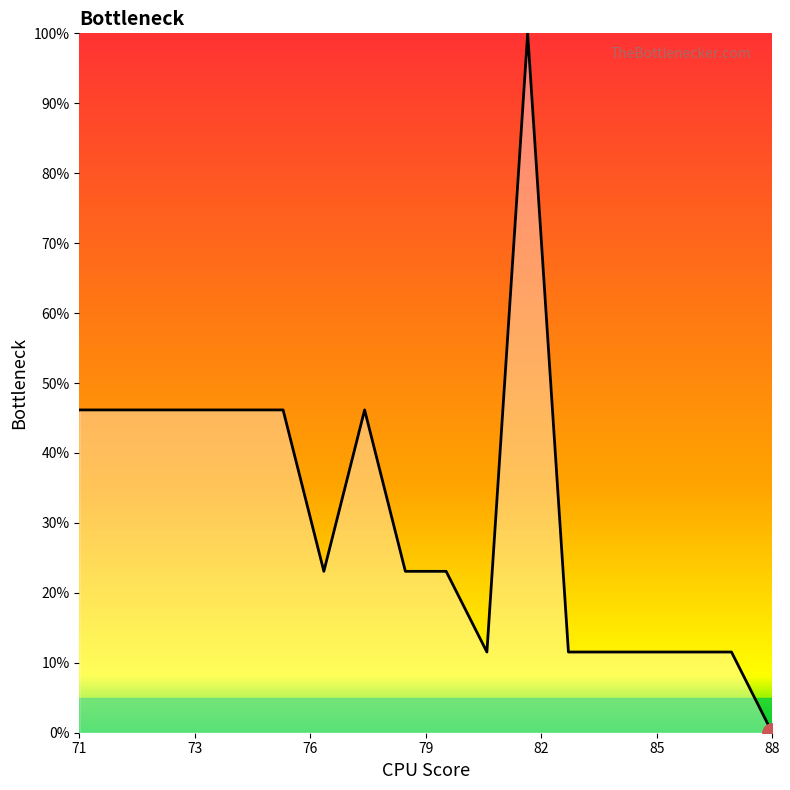

What is the difference between the maximum and minimum values?

100.0